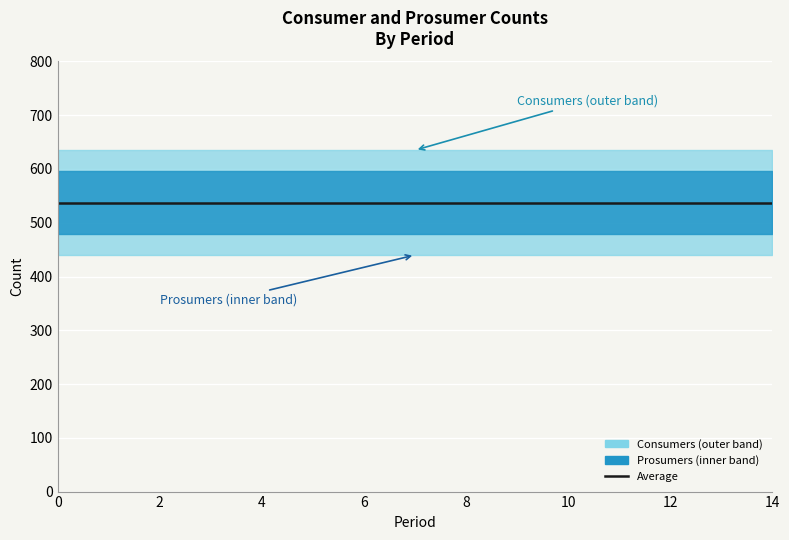

Which series changed the most between 5 and 10?

Consumers